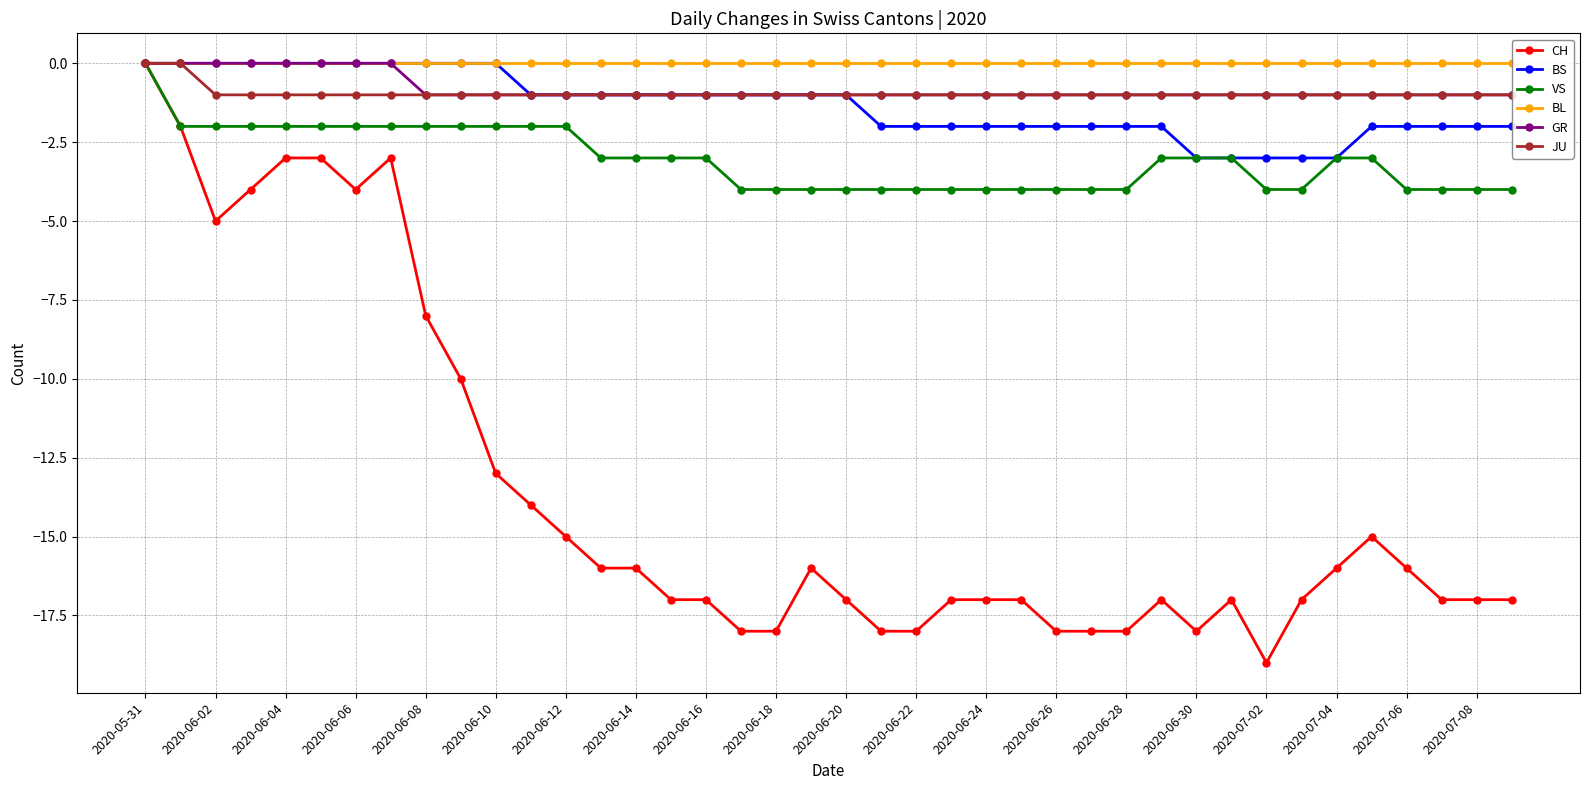

What is the difference between the second highest and minimum values in the JU series?

1